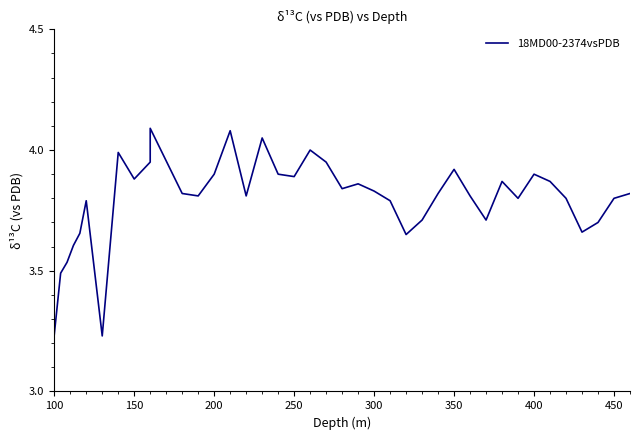

Reading left to right, transcribe all the data shown in this chart.

3.2	3.5	3.5	3.6	3.7	3.8	3.2	4.0	3.9	4.0	4.1	3.8	3.8	3.9	4.1	3.8	4.0	3.9	3.9	4.0	4.0	3.8	3.9	3.8	3.8	3.6	3.7	3.8	3.9	3.8	3.7	3.9	3.8	3.9	3.9	3.8	3.7	3.7	3.8	3.8